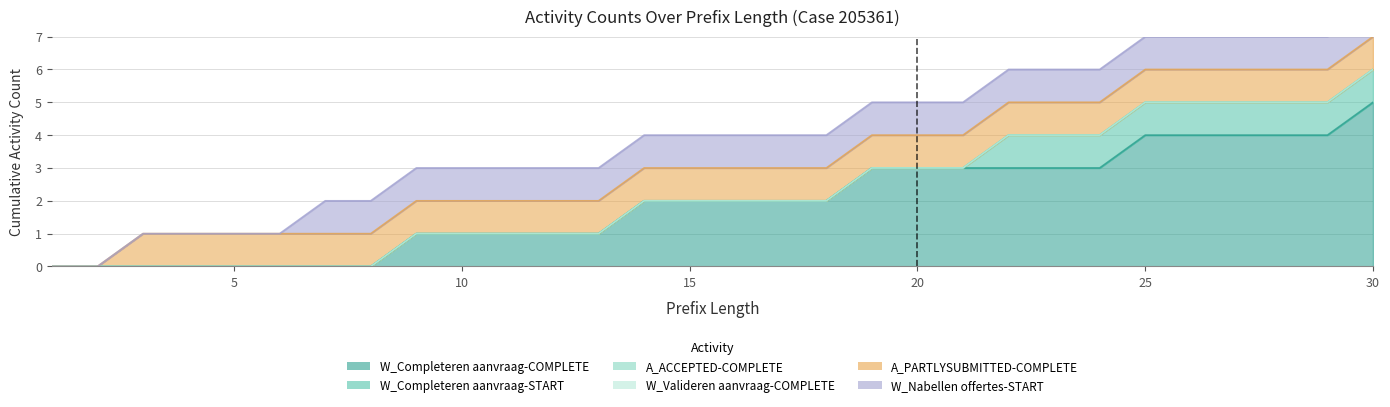

True or false: W_Nabellen offertes-START and W_Completeren aanvraag-START intersect in this chart.

False